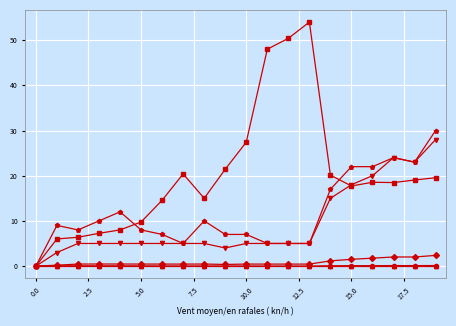

What is the greatest value displayed?

54.0